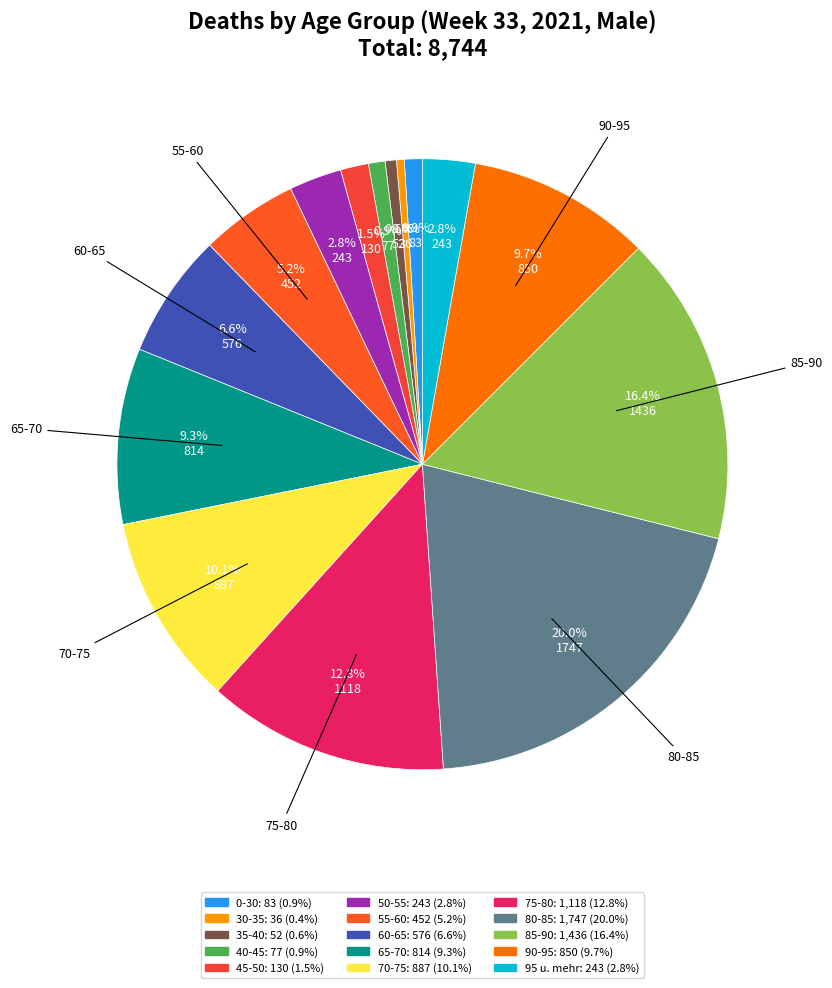

What is the change in value from 30-35 to 60-65?

+540